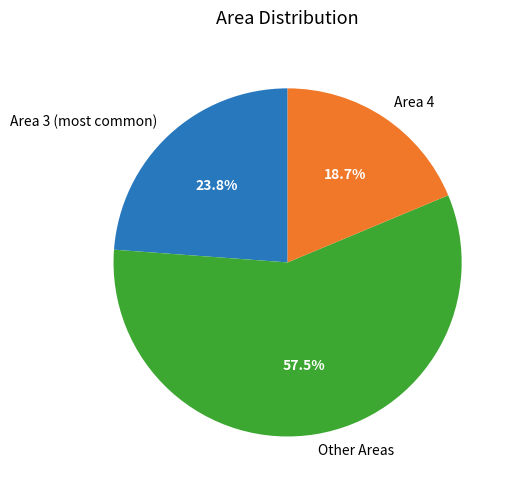

Which category has the biggest portion of the pie?

Other Areas